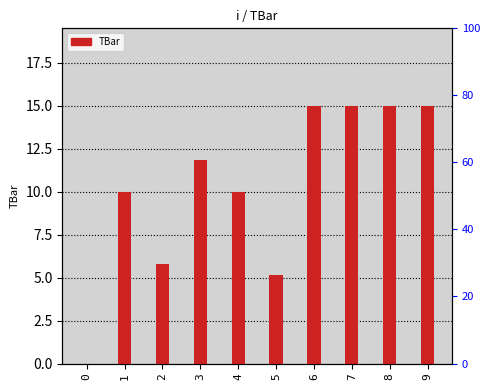

What is the ratio of the value at 9 to the value at 2?

2.6